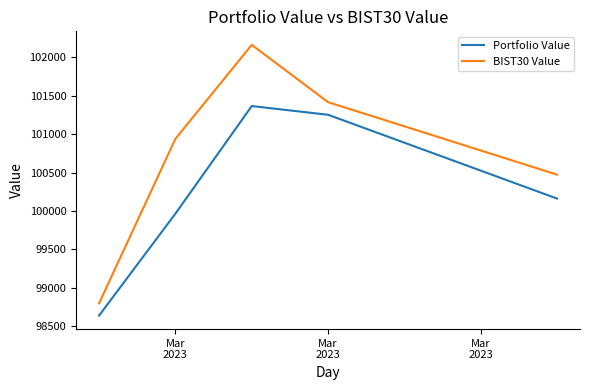

What is the difference between the maximum and second lowest values in the BIST30 Value series?

1692.2